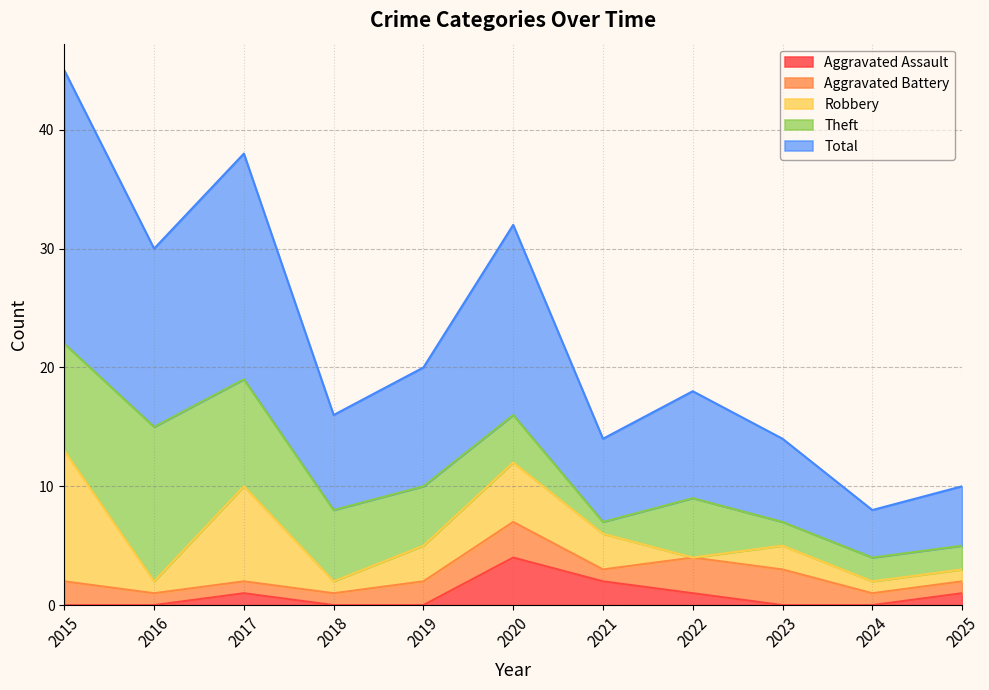

The value of Aggravated Assault at 2016 is -1. True or false?

False